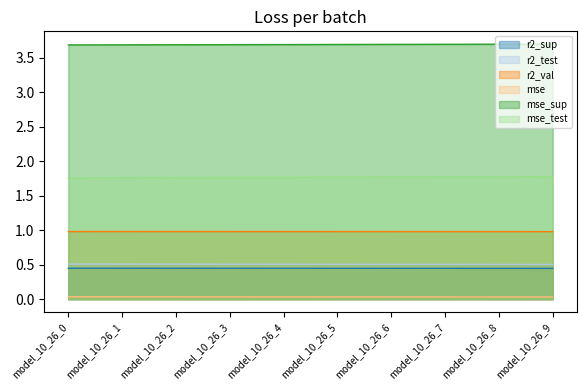

How many lines are shown in the chart?

6